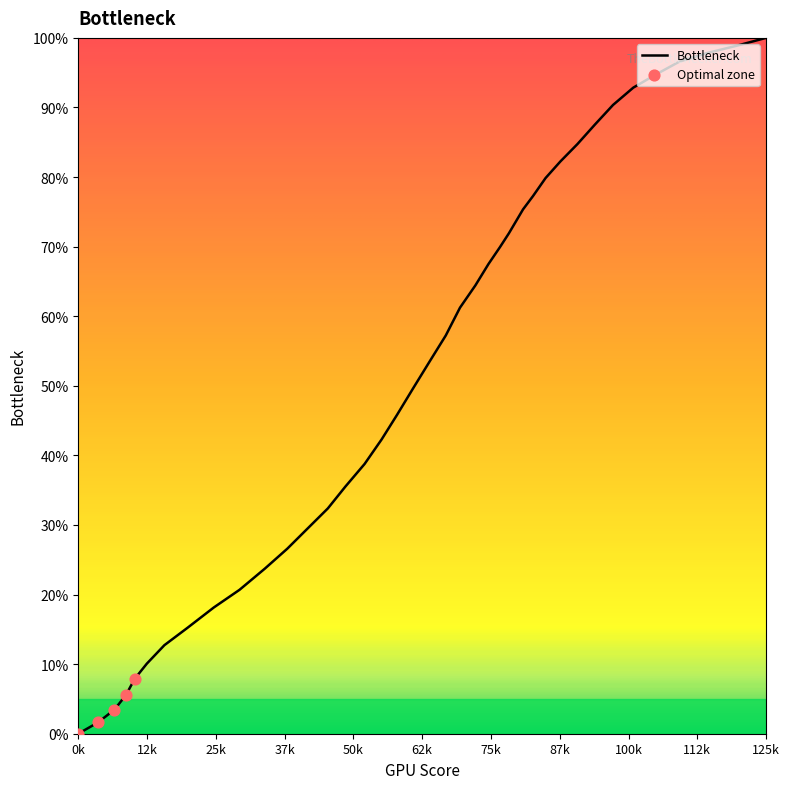

What is the greatest value displayed?

100.0